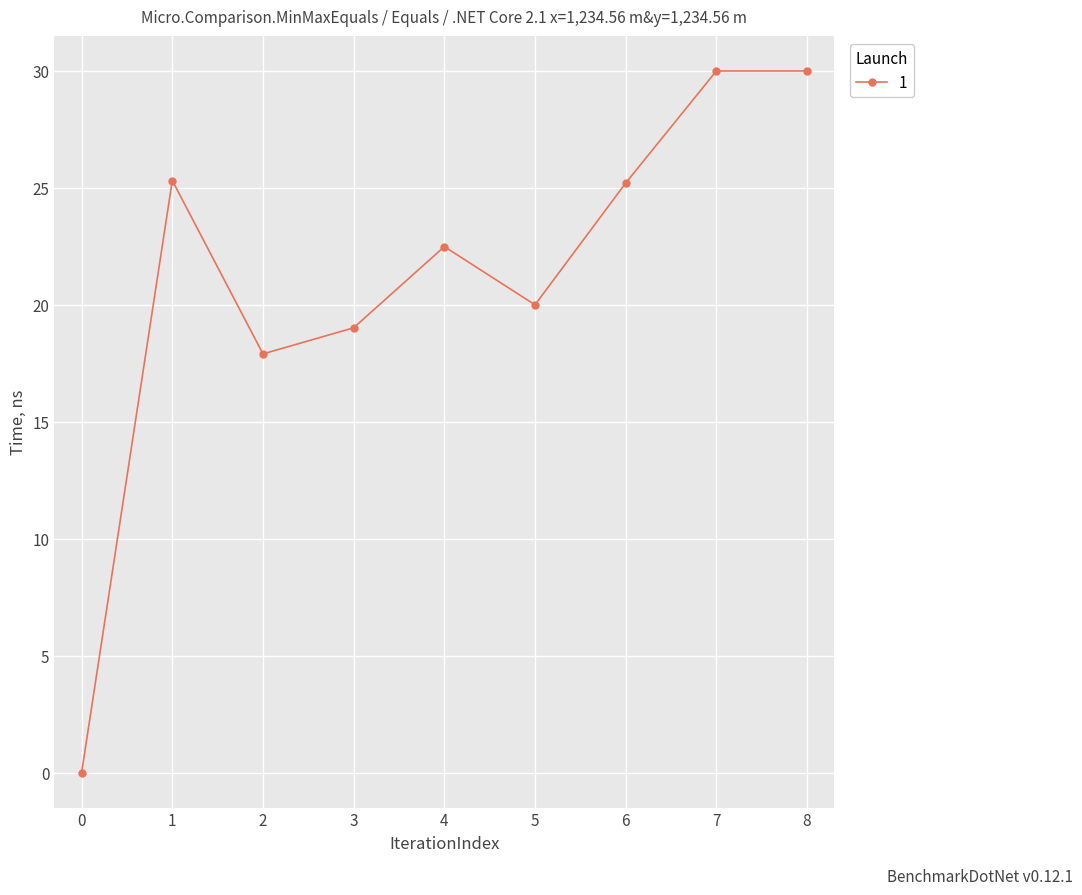

How many points are lower than both their immediate neighbors (excluding endpoints)?

2